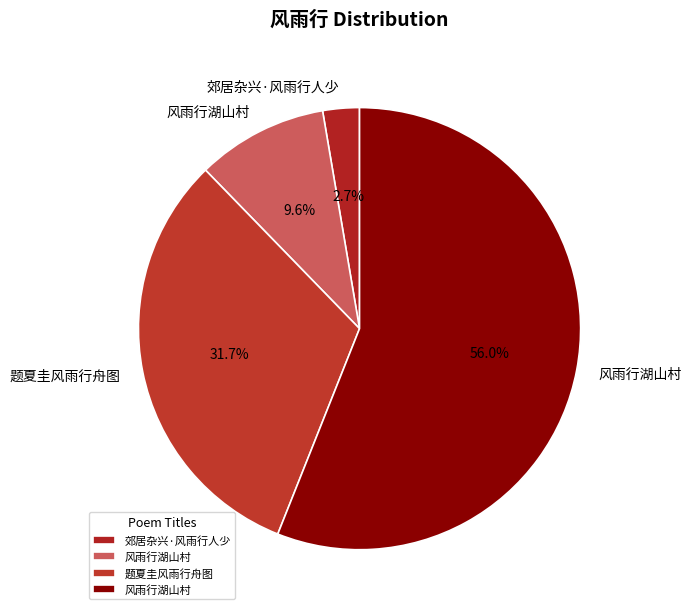

Count the number of slices in the pie.

4